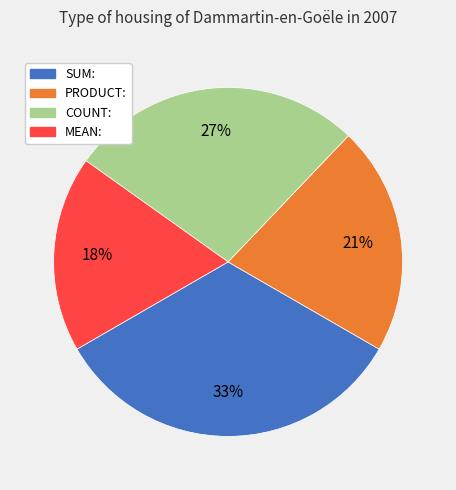

Is there a majority slice in this chart?

No